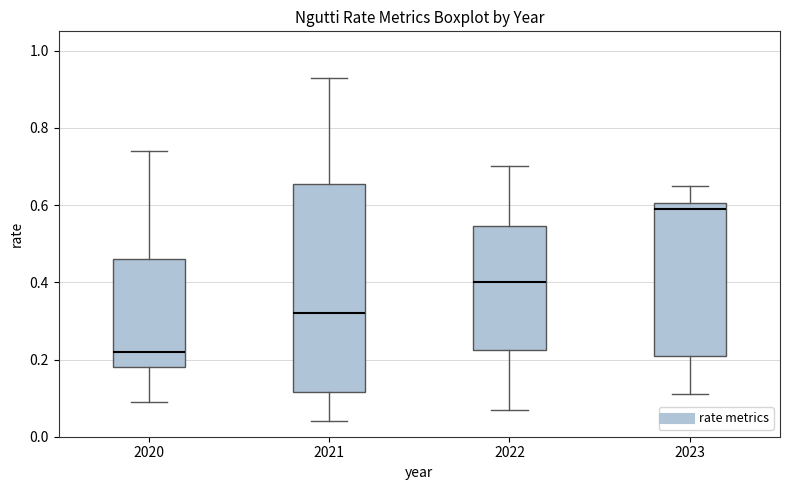

Where is the upper edge of the box at x = 2021 on the y-axis? The values are not printed on the chart, so give them approximately, as read against the axis.

0.66